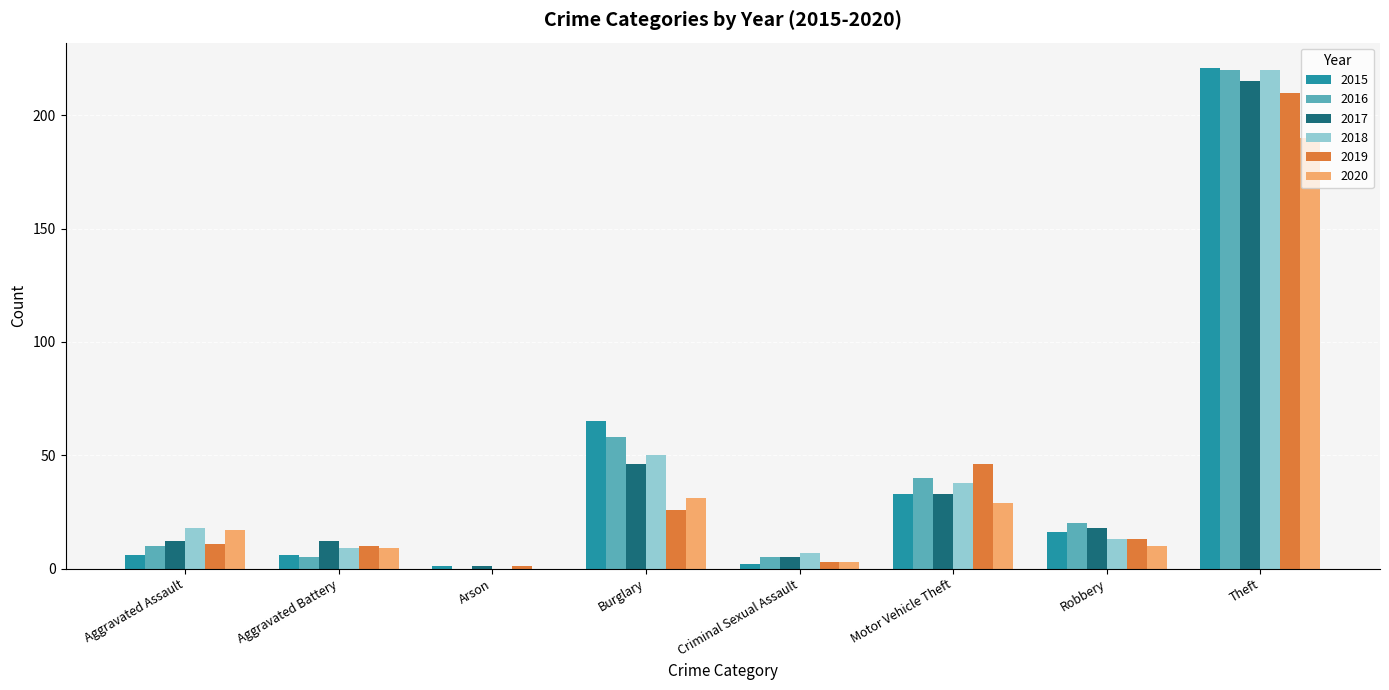

True or false: 2017 has a value of 53 at Motor Vehicle Theft.

False